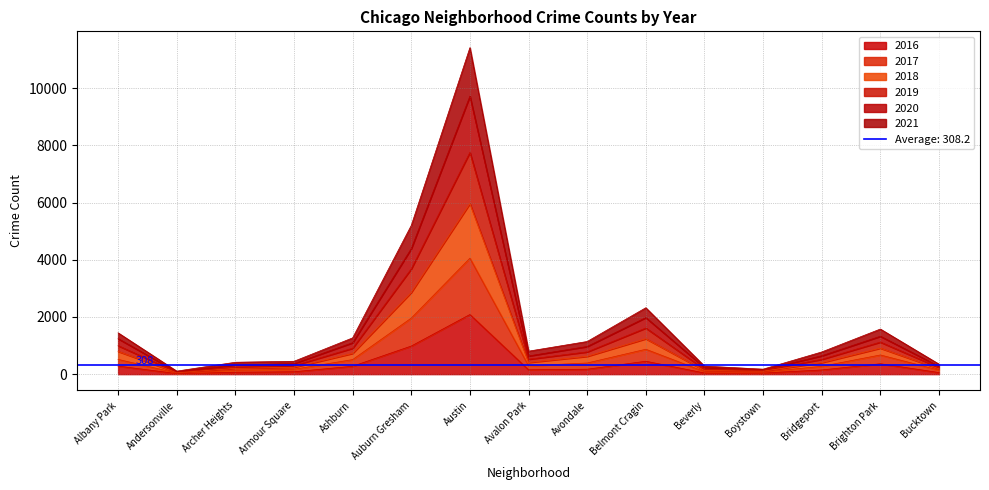

True or false: 2016 has a value of 451 at Belmont Cragin.

True